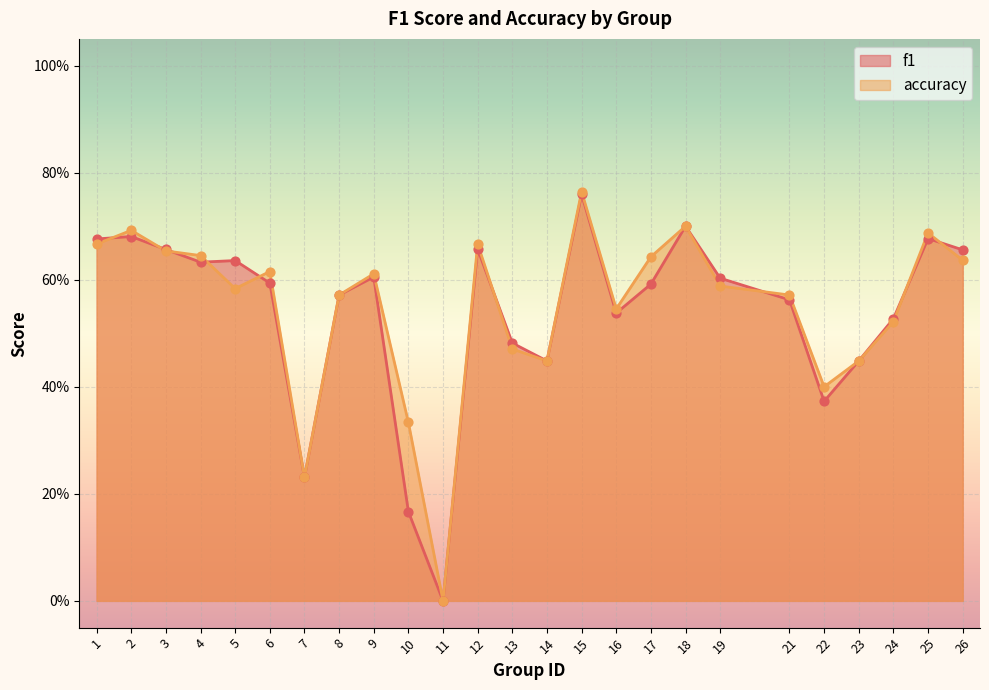

Which series contains the lowest Y value?

f1